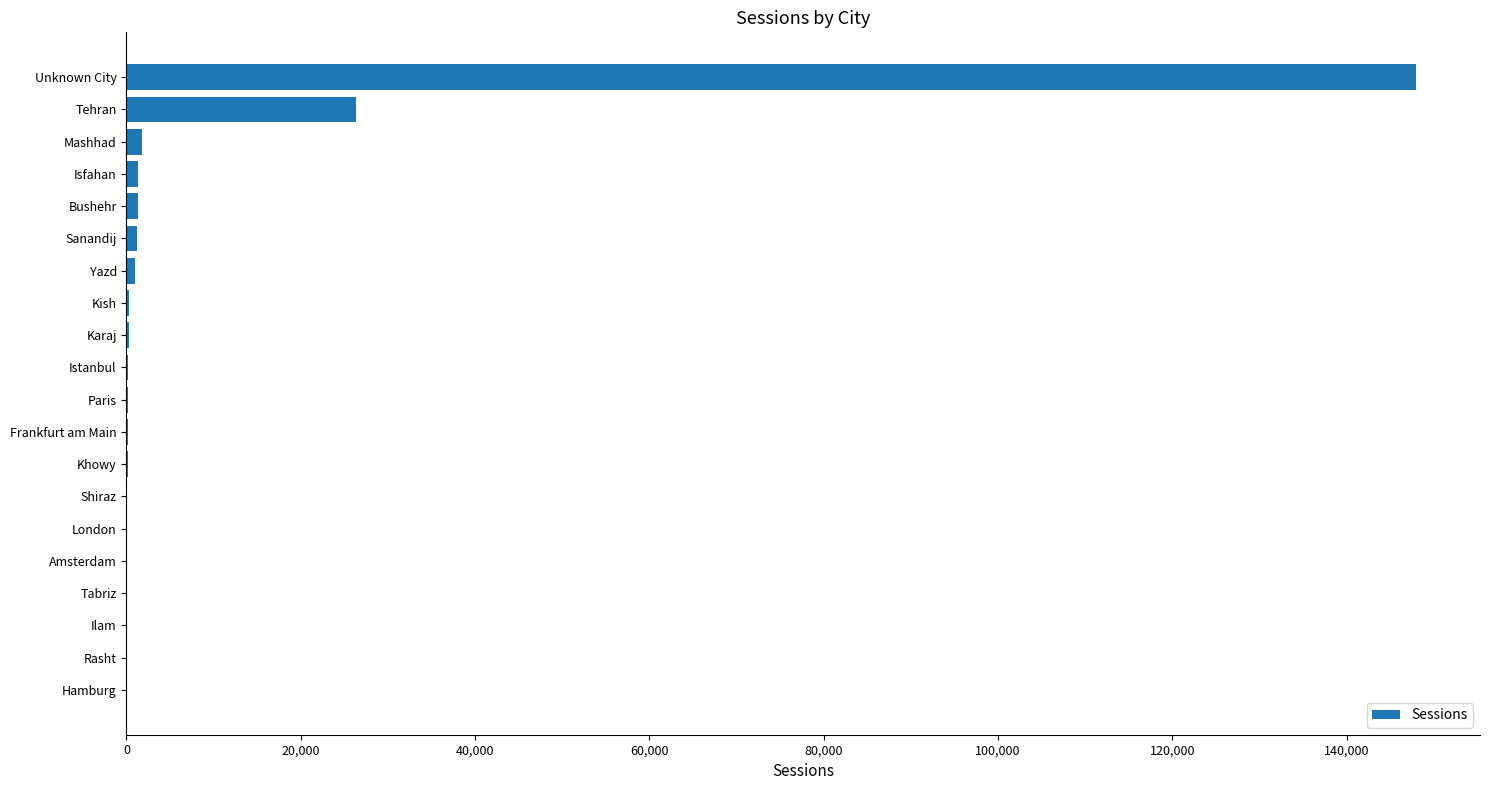

The value at Unknown City is 147902. True or false?

True